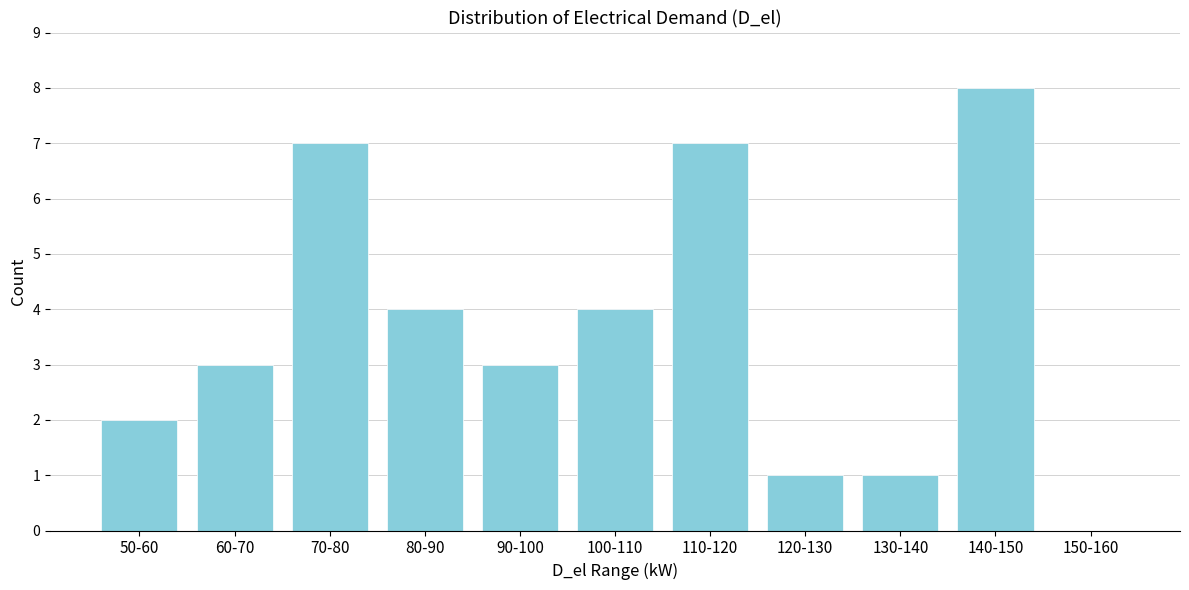

Reading left to right, what are all the values shown in this chart?

50-60=2	60-70=3	70-80=7	80-90=4	90-100=3	100-110=4	110-120=7	120-130=1	130-140=1	140-150=8	150-160=0